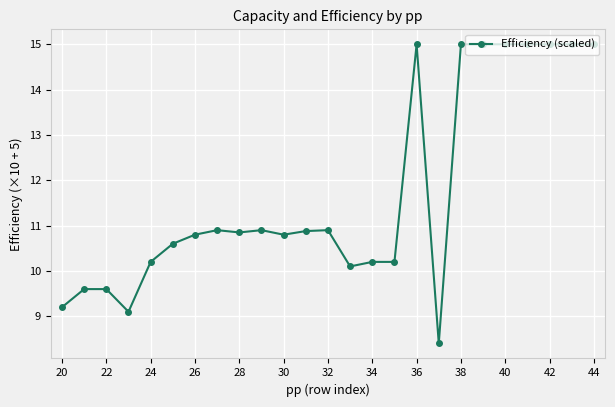

Does the chart have visible grid lines?

Yes